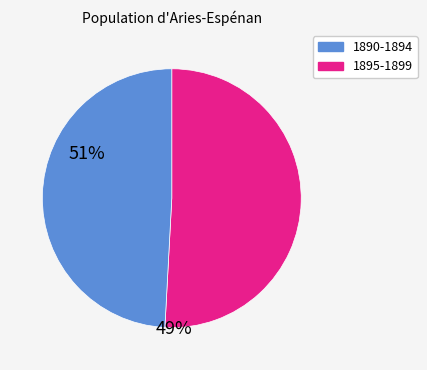

Does any single category account for the majority?

Yes